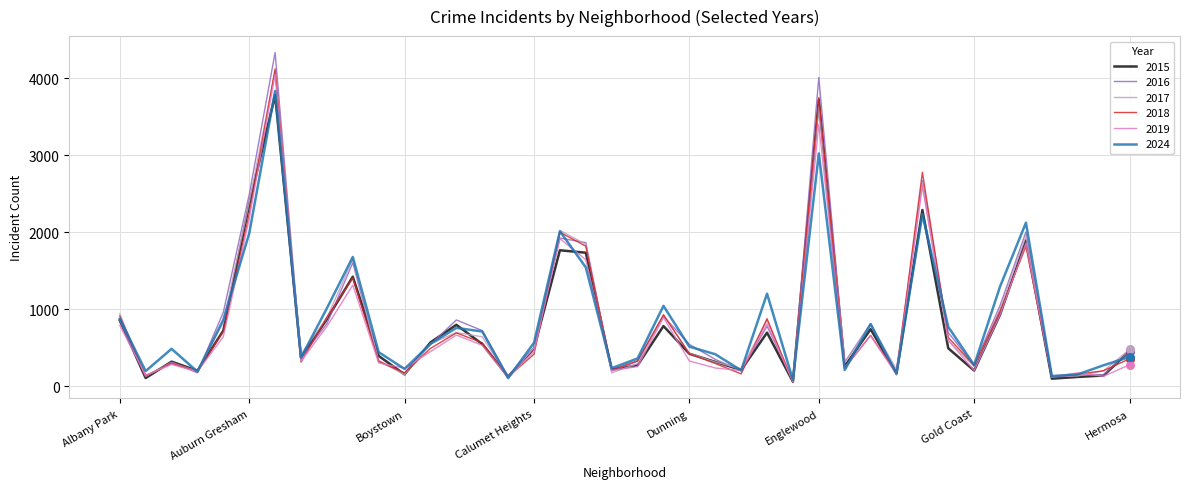

At how many categories does at least one series exceed 3483?

2